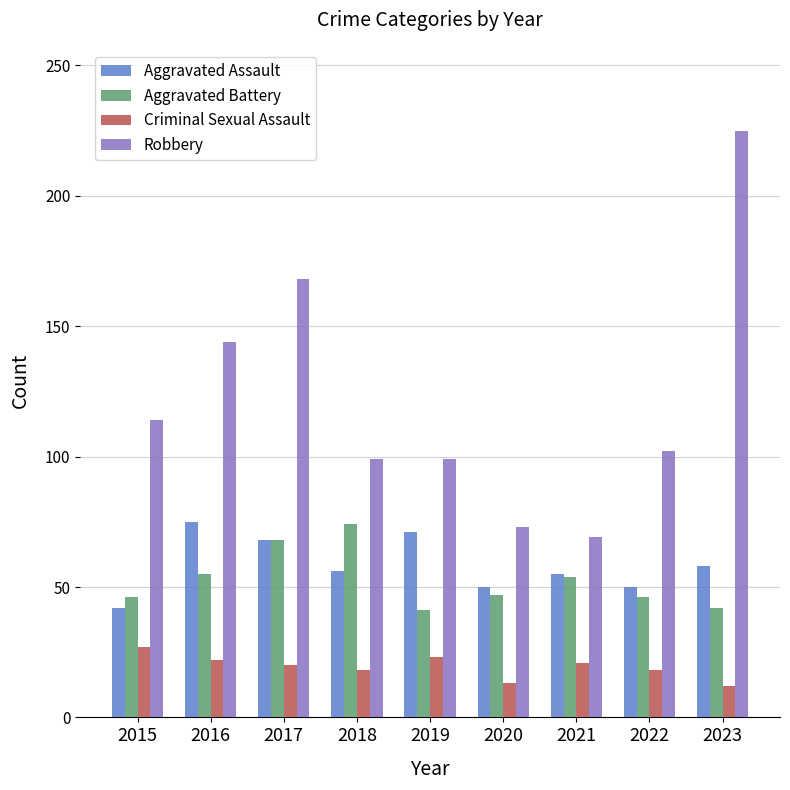

How many values in the Robbery series are below 102?

4